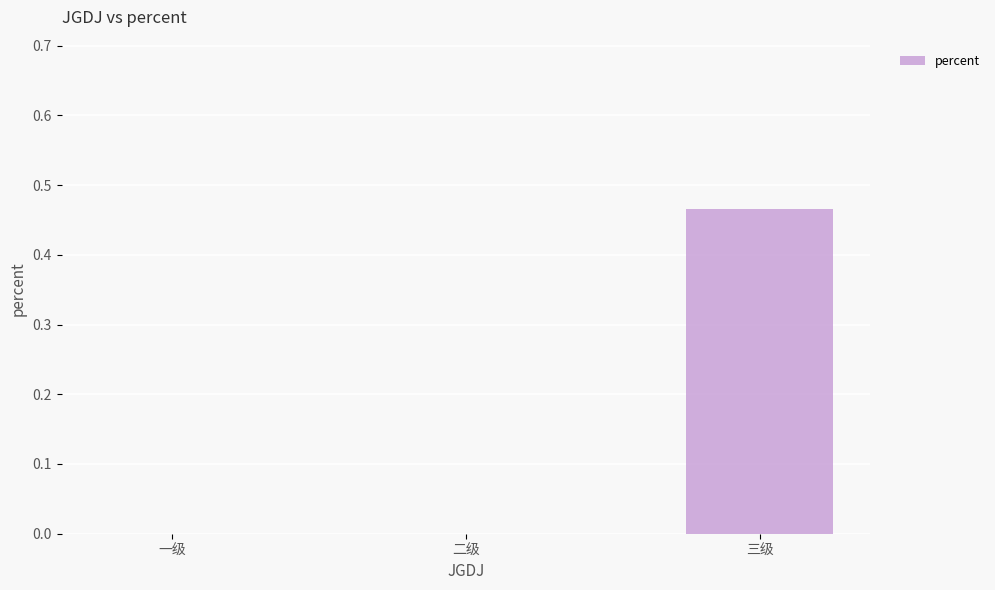

Between 一级 and 三级, which is larger?

三级